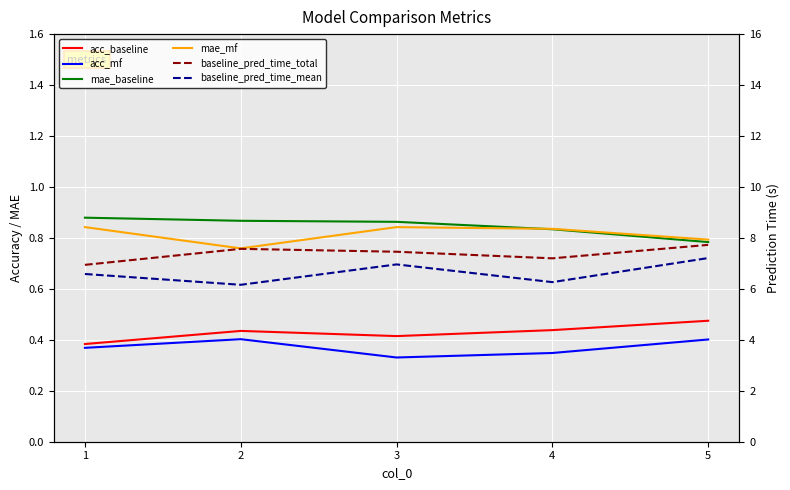

List the labels in order of acc_mf value, smallest first.

3, 4, 1, 5, 2